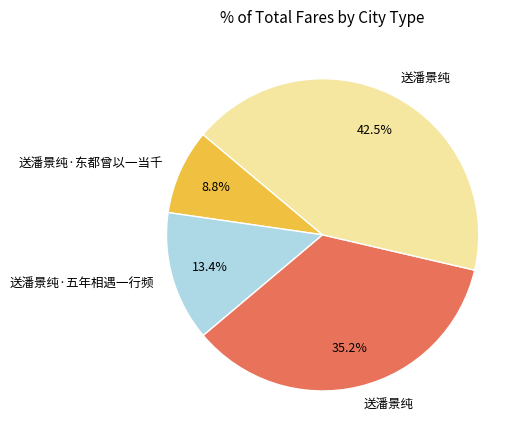

Is there a majority slice in this chart?

No